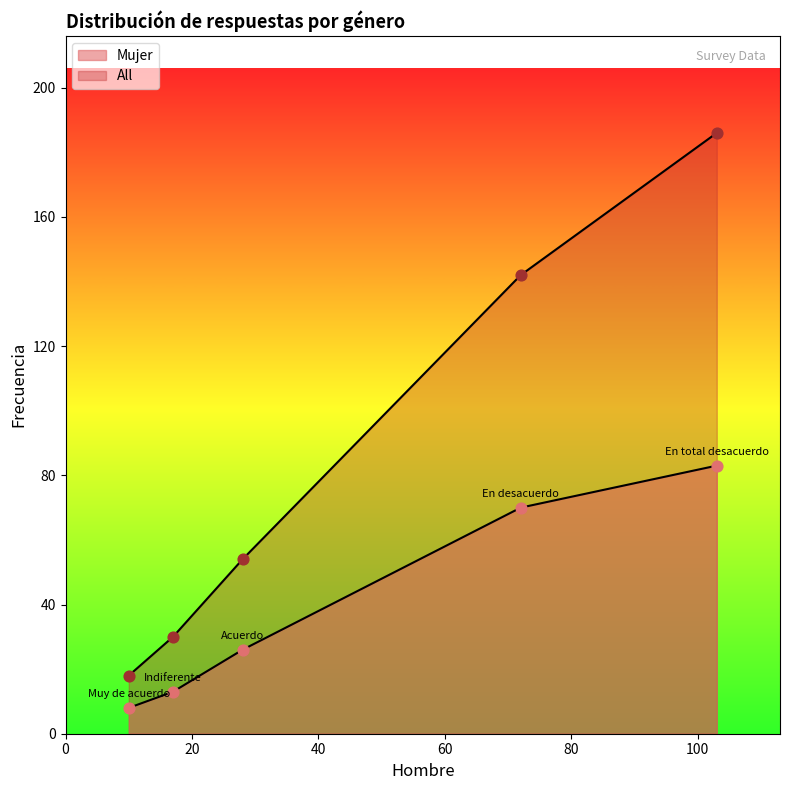

Which series has the widest spread of Y values?

All